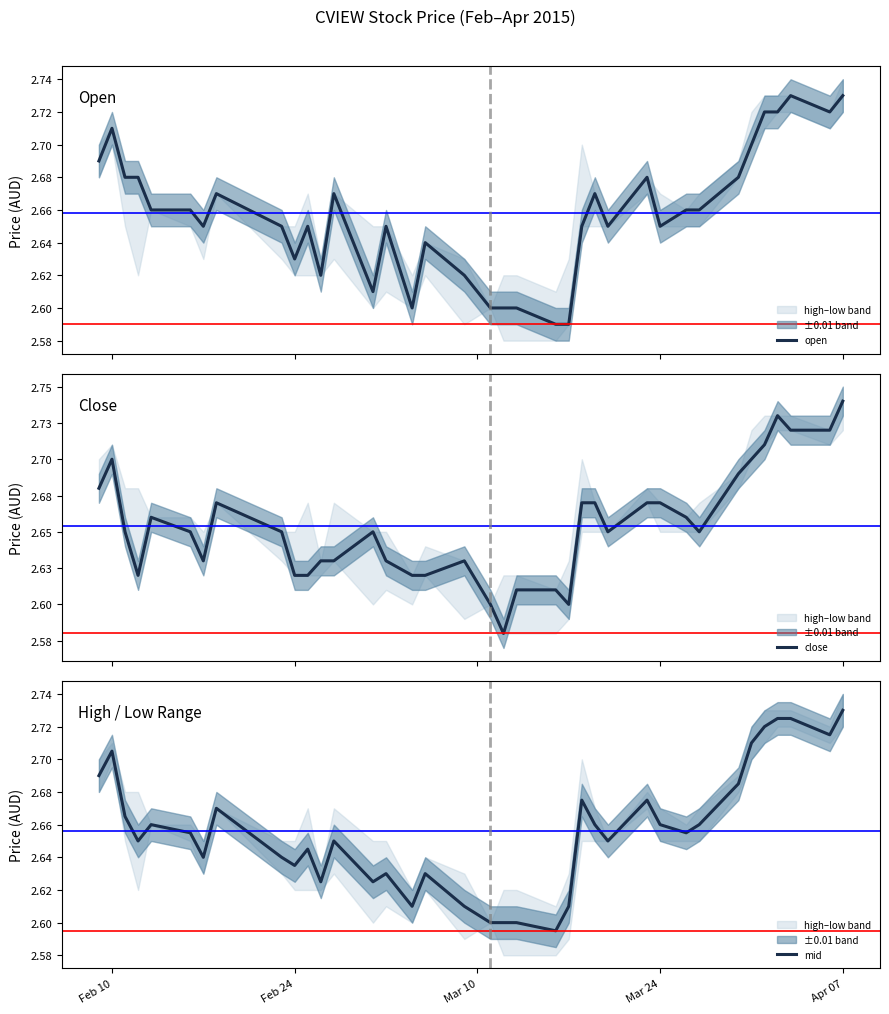

Which series ends up on top after the final intersection of open and mid?

mid